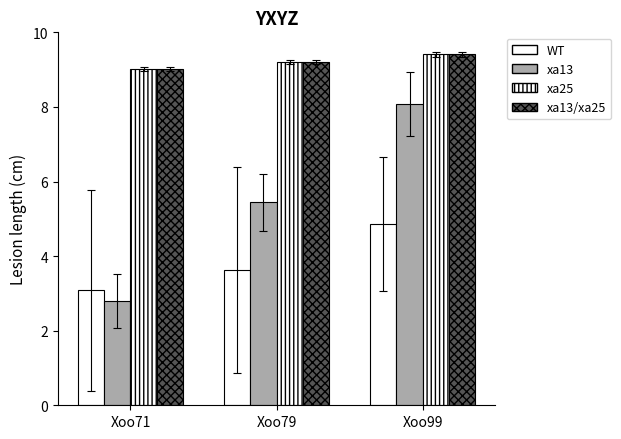

What is the difference between the maximum and second lowest values in the xa13/xa25 series?

0.2